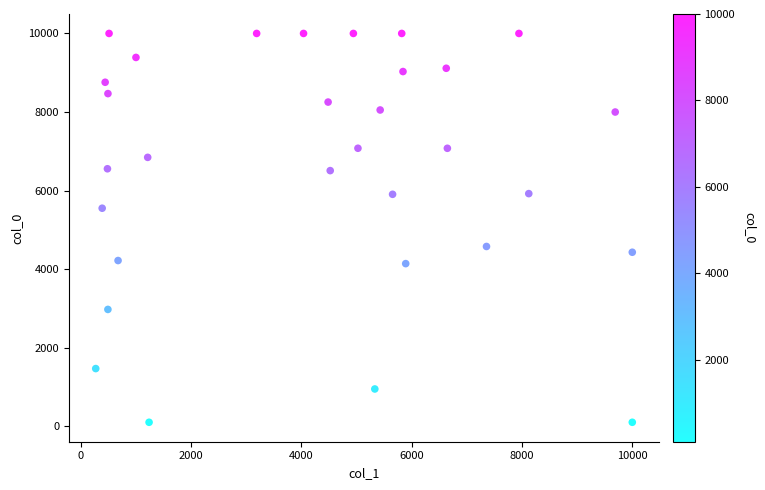

What is the range of X values (max minus min)?

9729.4